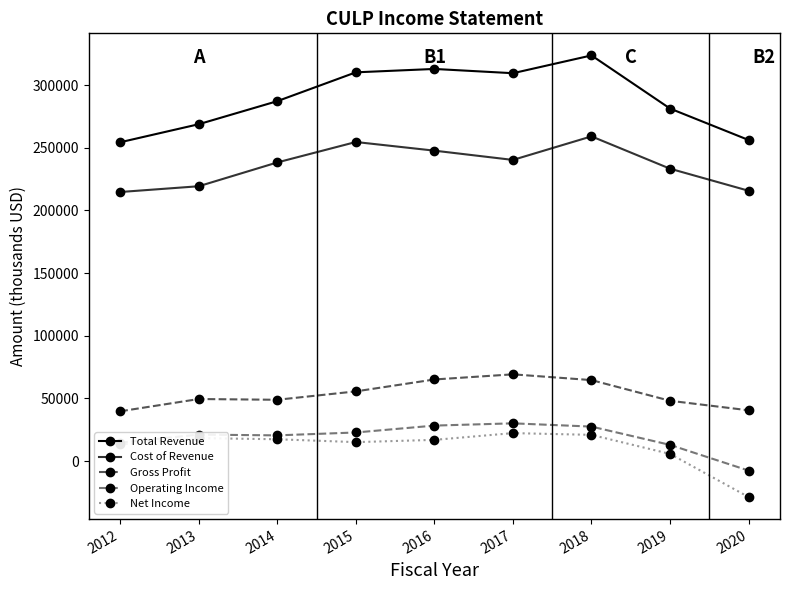

True or false: Net Income and Cost of Revenue cross at least once.

False